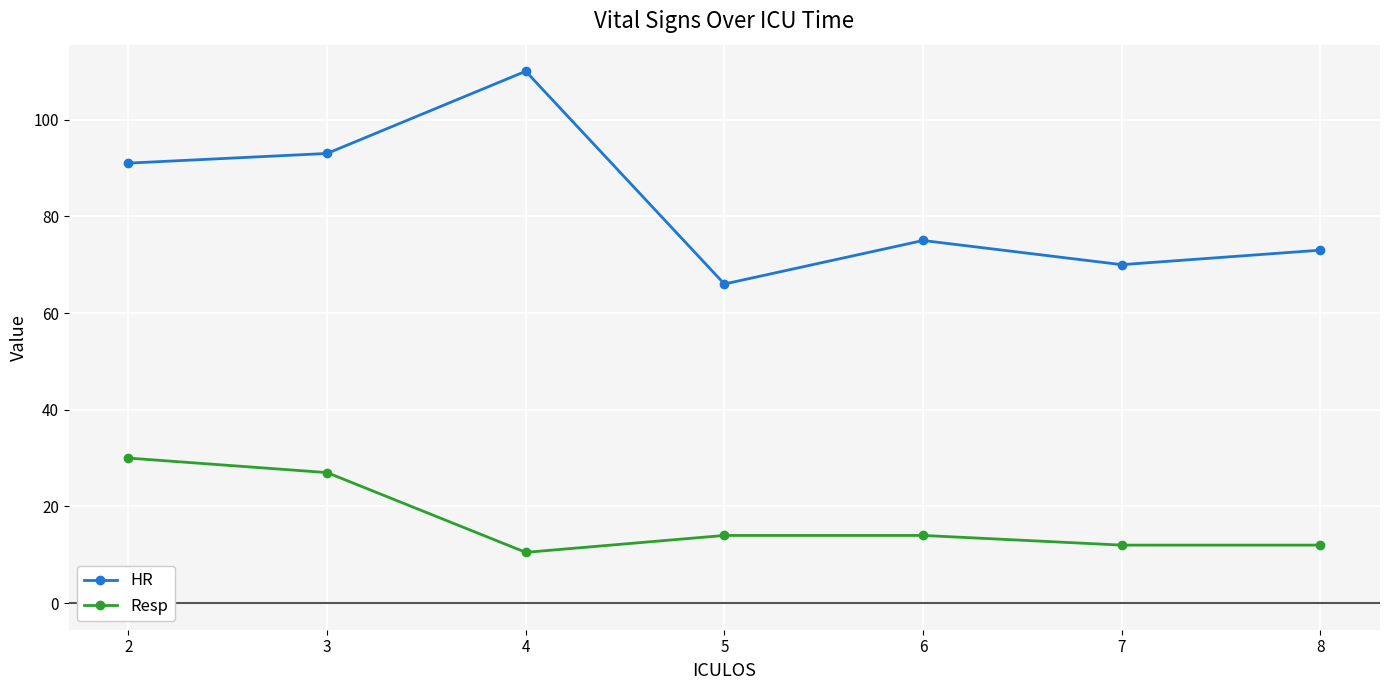

Reading right to left, transcribe all the data shown in this chart.

HR: 8=73.0	7=70.0	6=75.0	5=66.0	4=110.0	3=93.0	2=91.0
Resp: 8=12.0	7=12.0	6=14.0	5=14.0	4=10.5	3=27.0	2=30.0